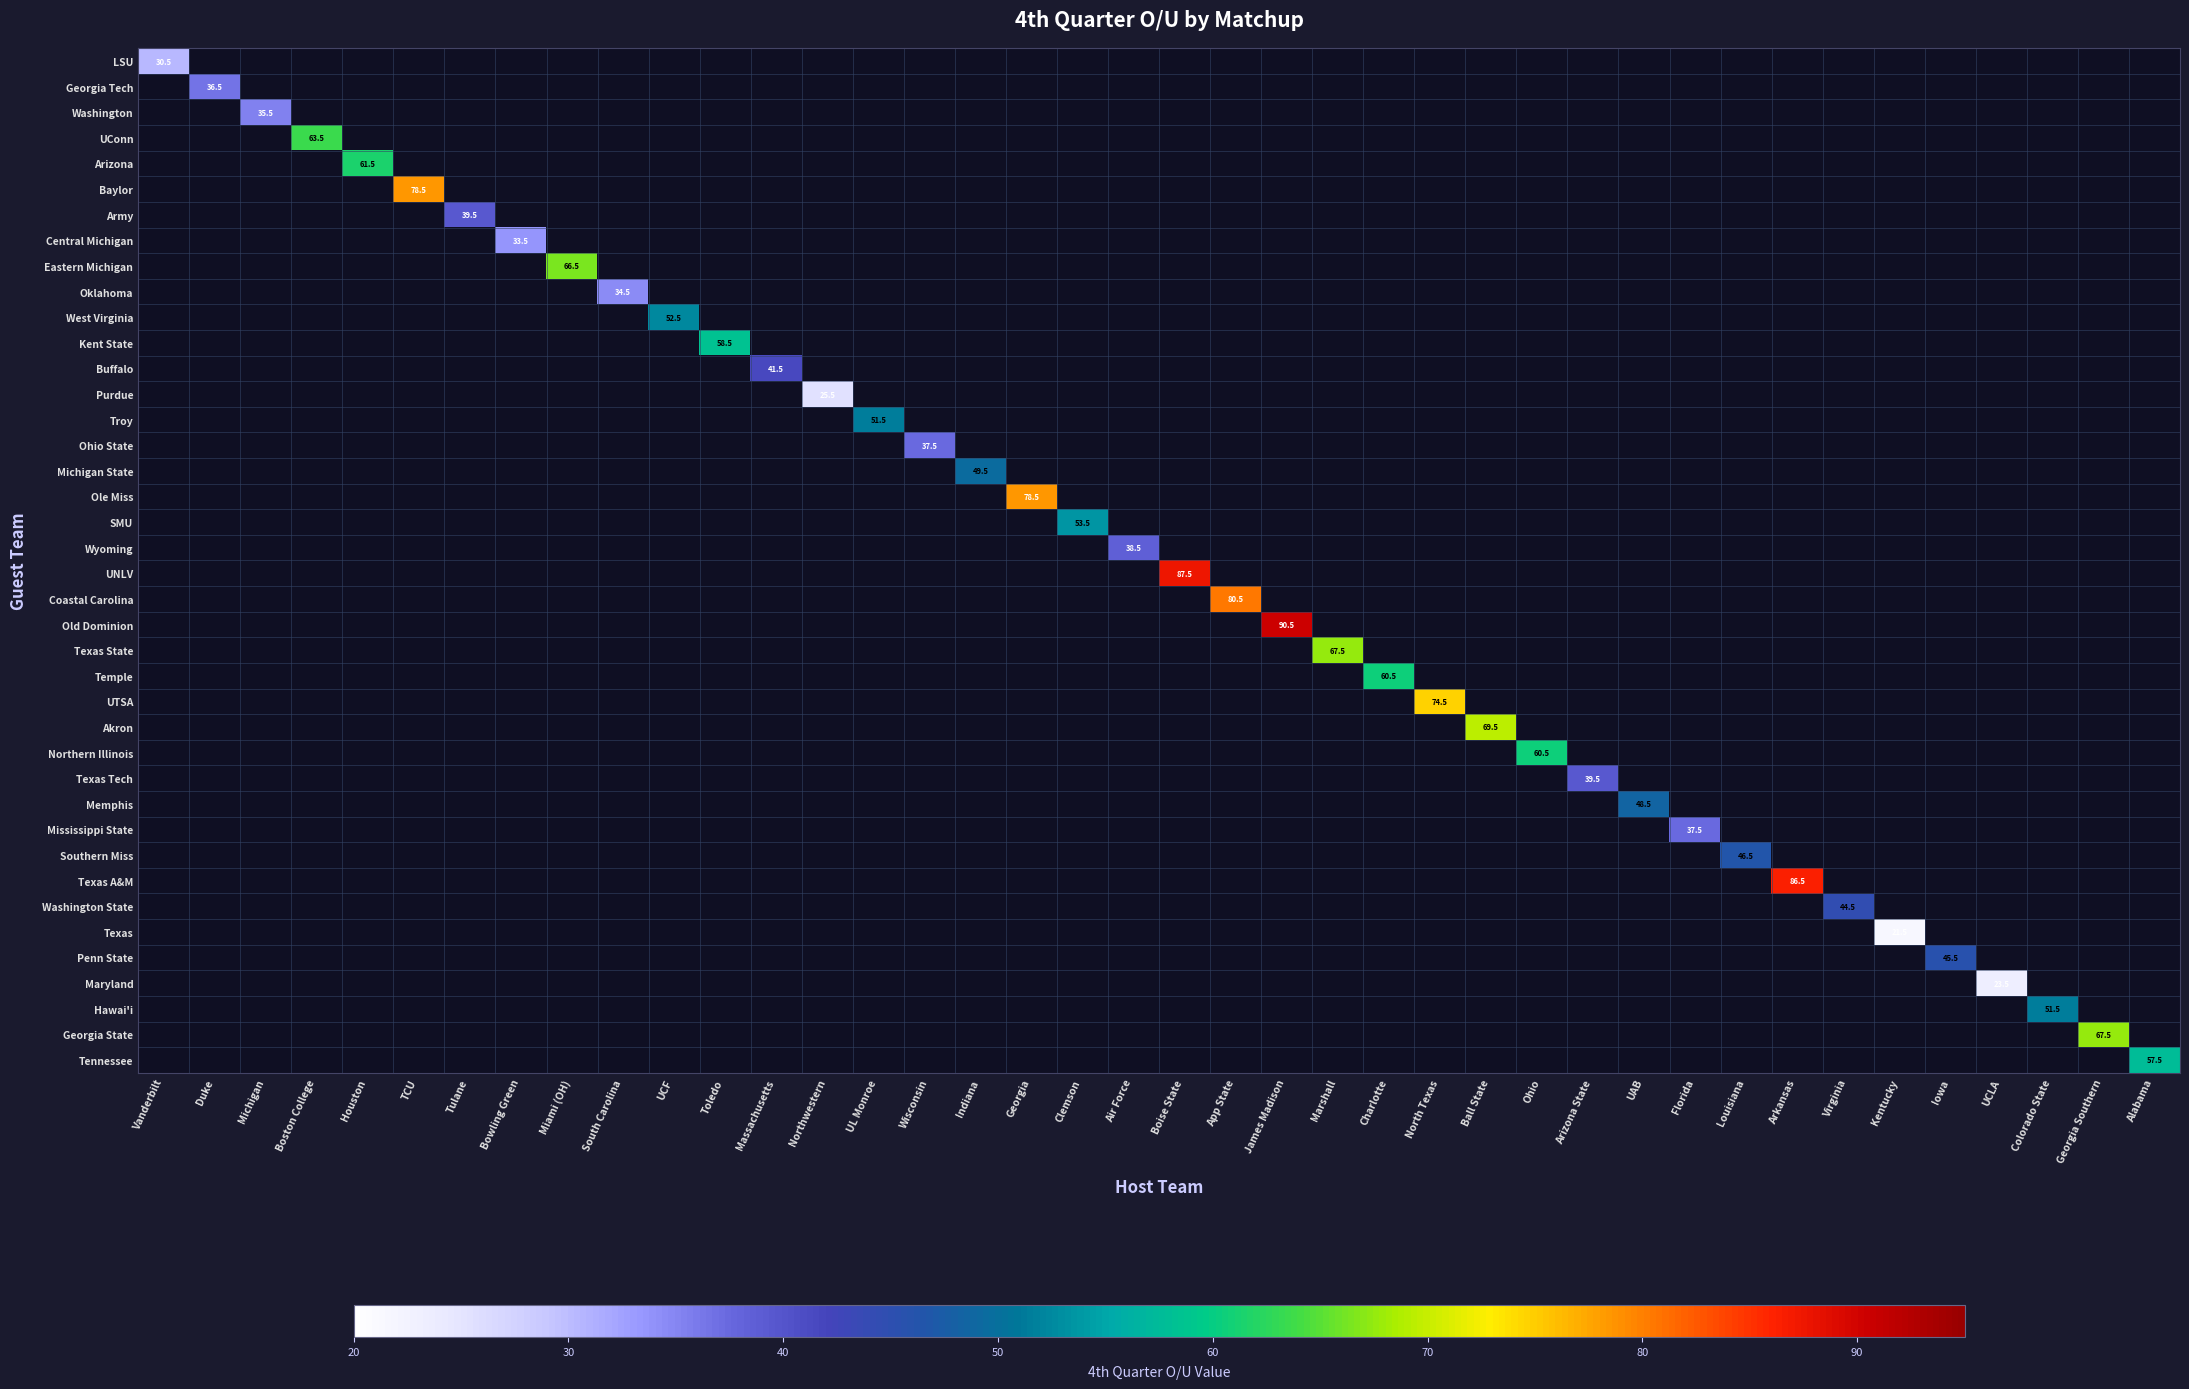

Which has a higher value, Iowa or Boston College?

Boston College